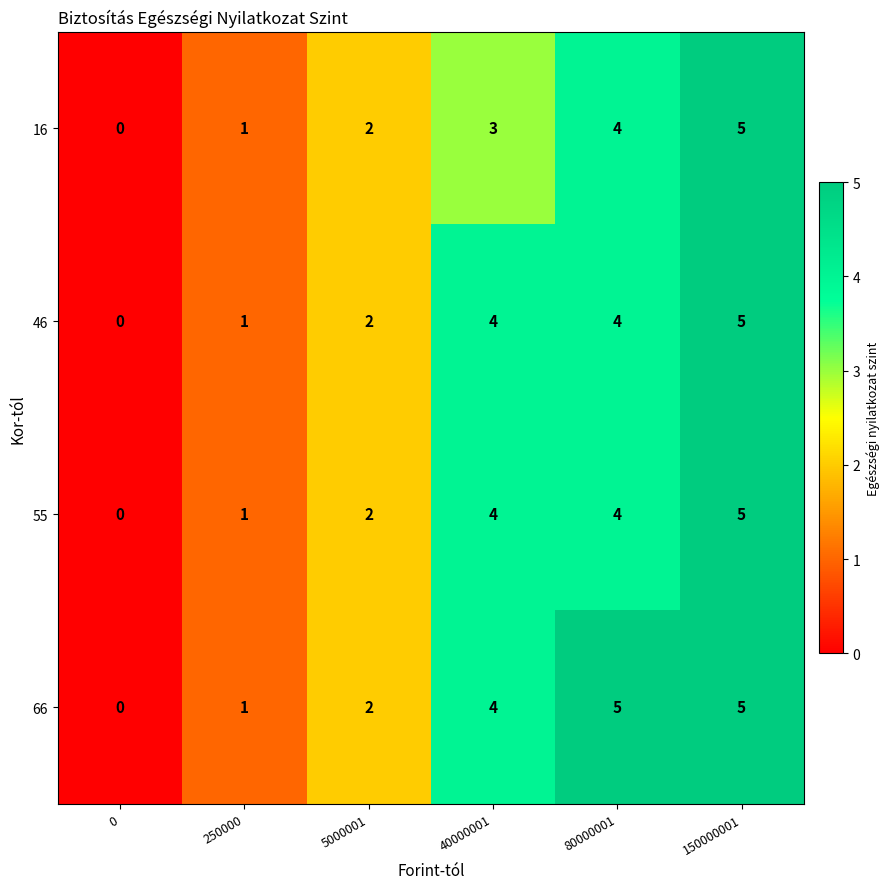

The value of 66 at 250000 is 1. True or false?

True